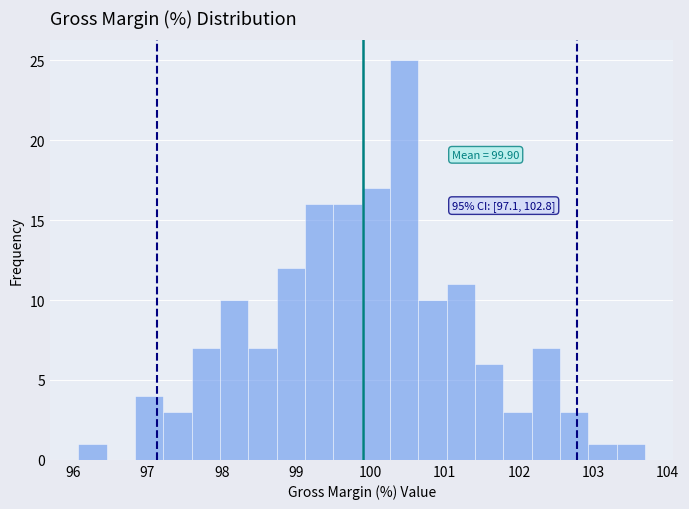

Read against the x-axis, roughly where is the centre of the tallest bar?

100.5